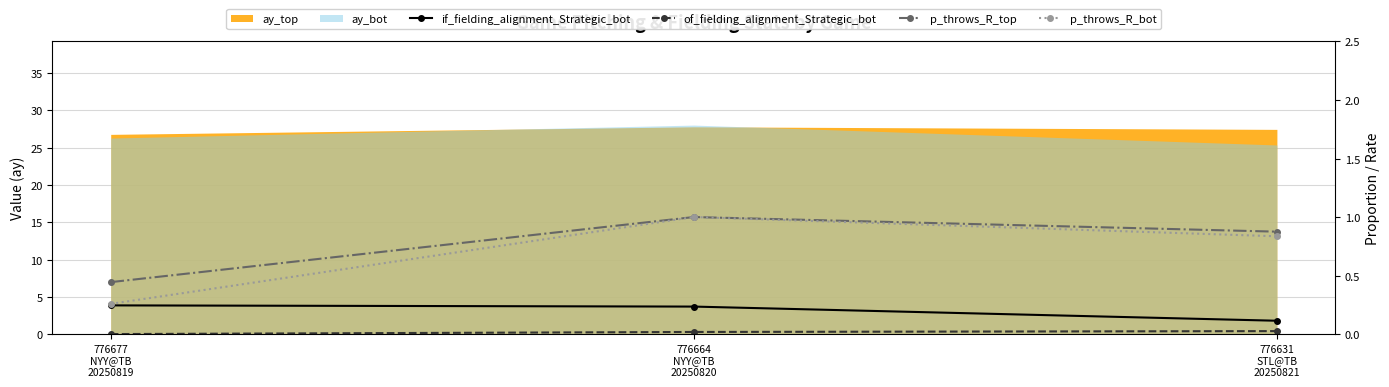

How many categories are shown in the chart?

3